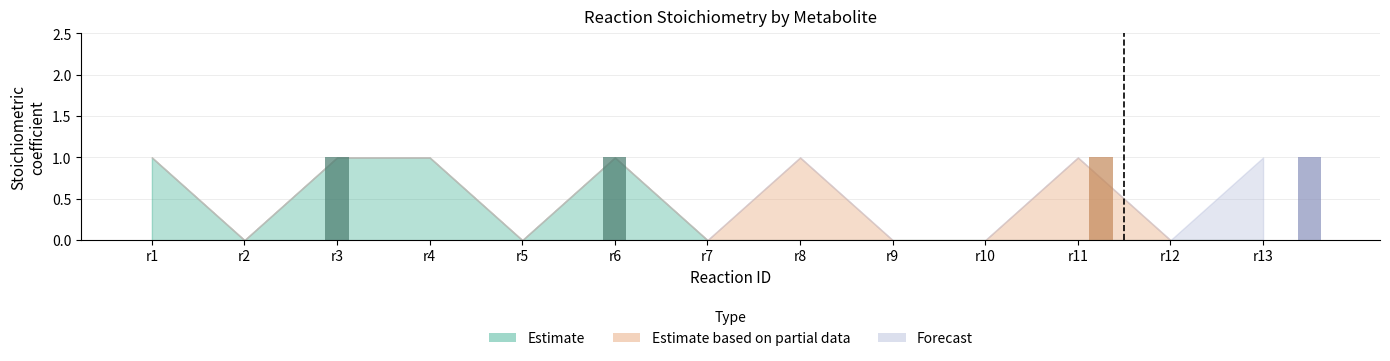

Are the bars horizontal?

No